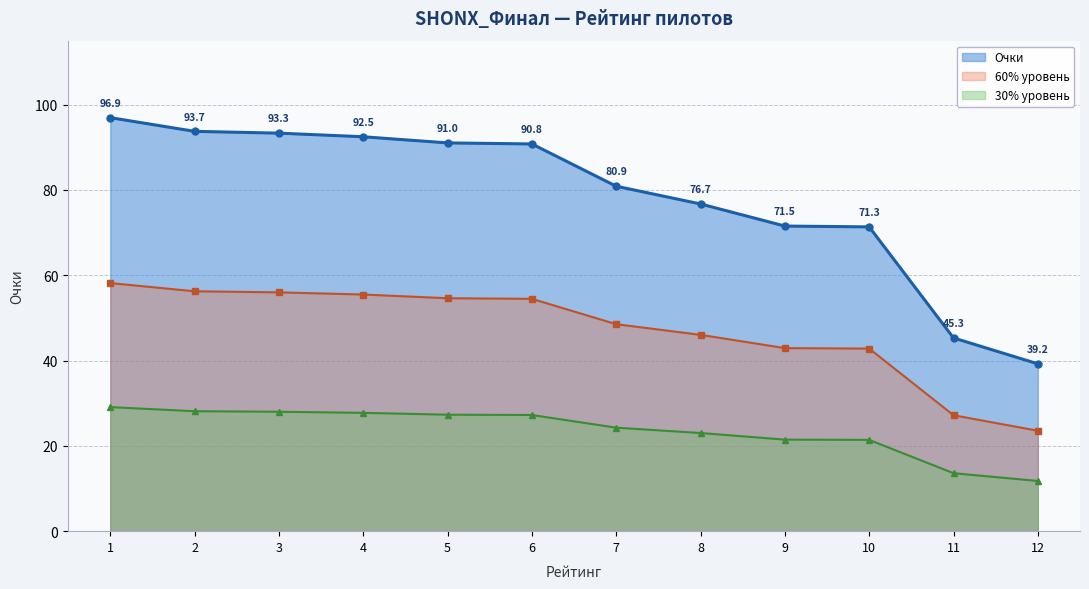

Read the value at 2.

93.7